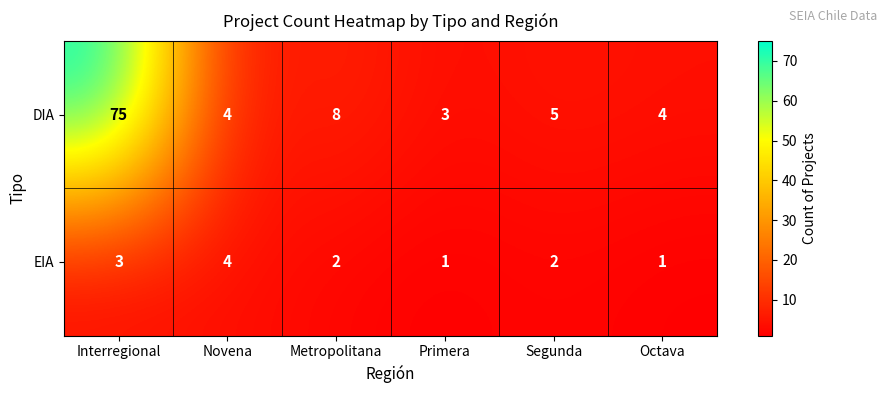

Count the number of data series in this chart.

2